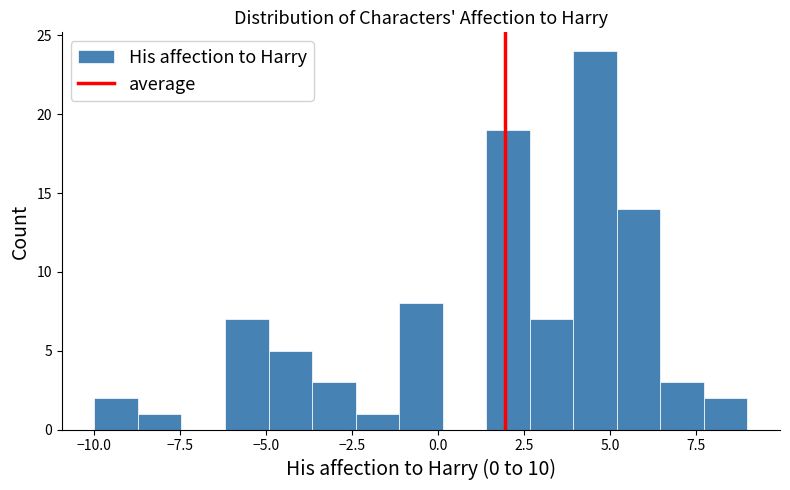

Around what value on the x-axis is the tallest bar? Give the approximate position of its centre, as read against the axis.

4.5